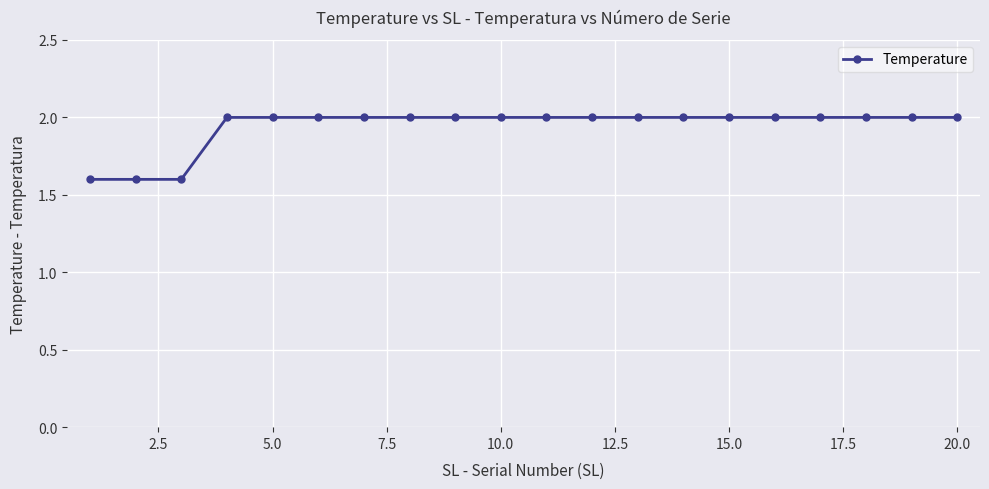

How many data points does each series have?

20